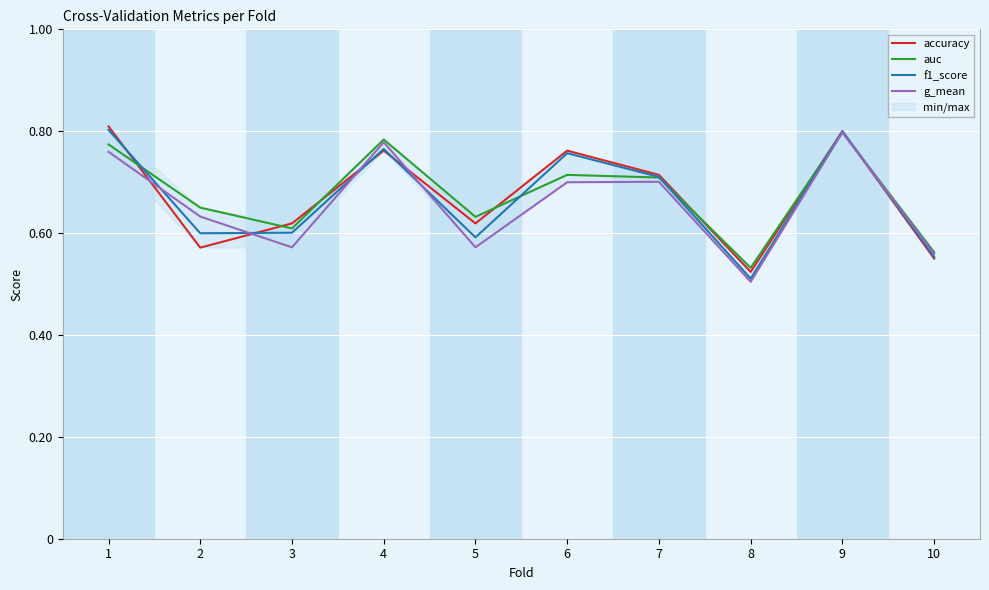

True or false: accuracy has more than 1 points higher than both neighbors.

True